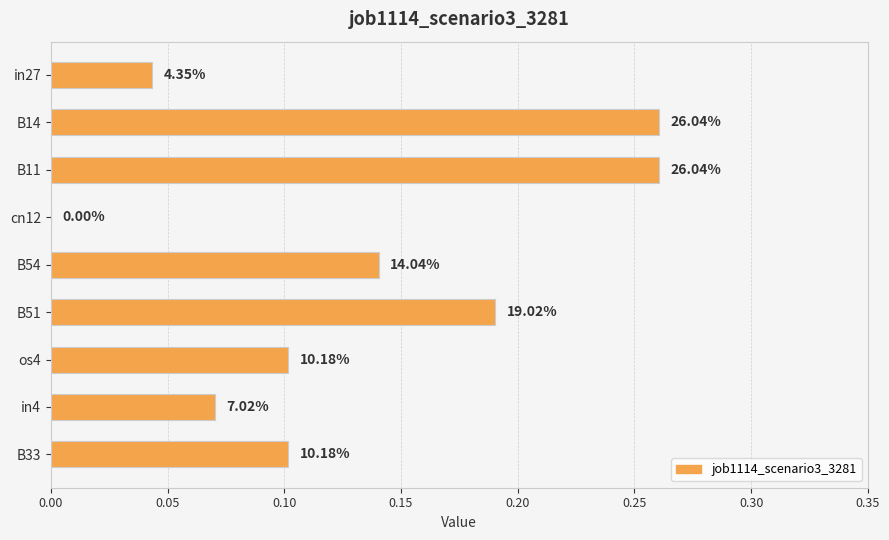

What is the average value?

0.1